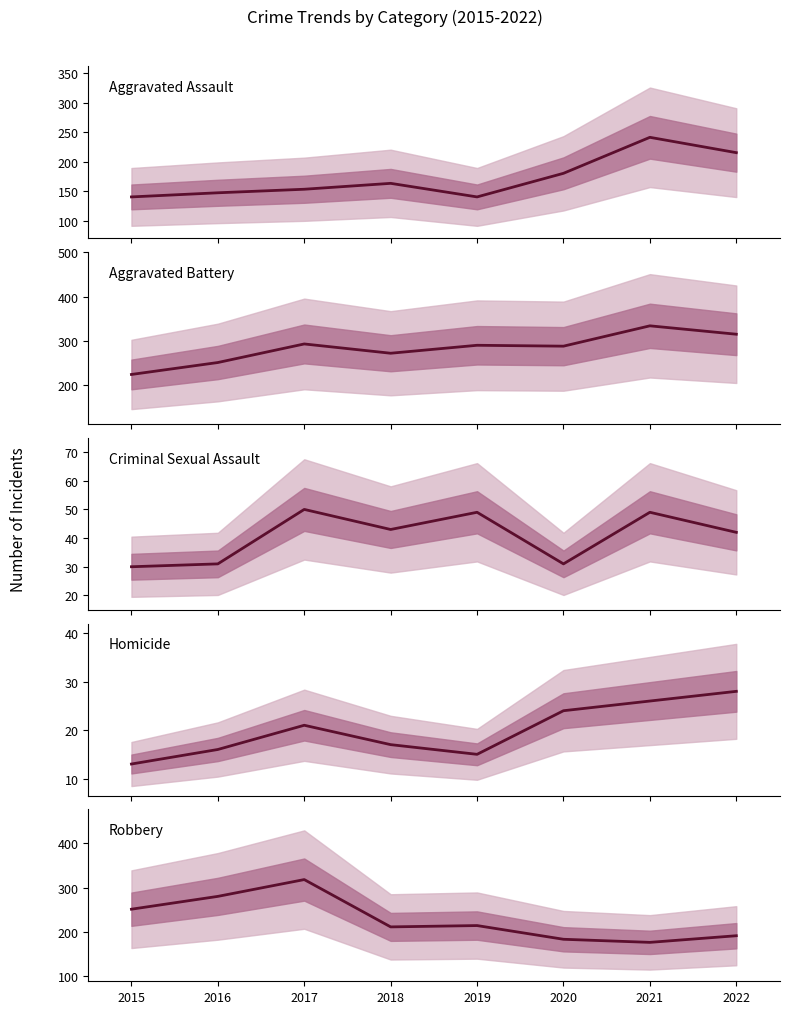

What is the difference between the maximum and minimum values in the Aggravated Battery series?

110